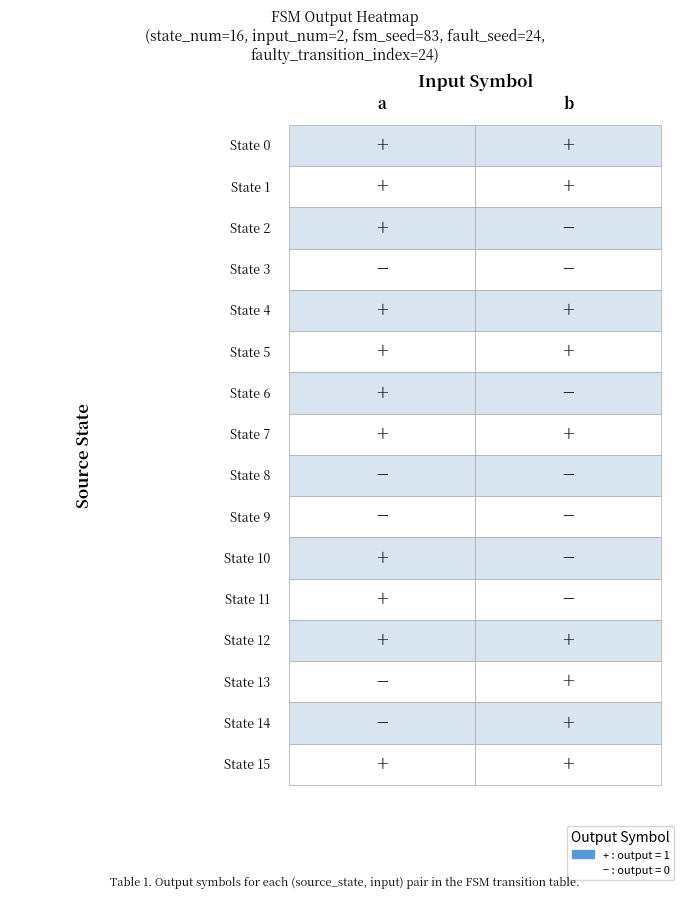

What is the sum of all 5 values?

12